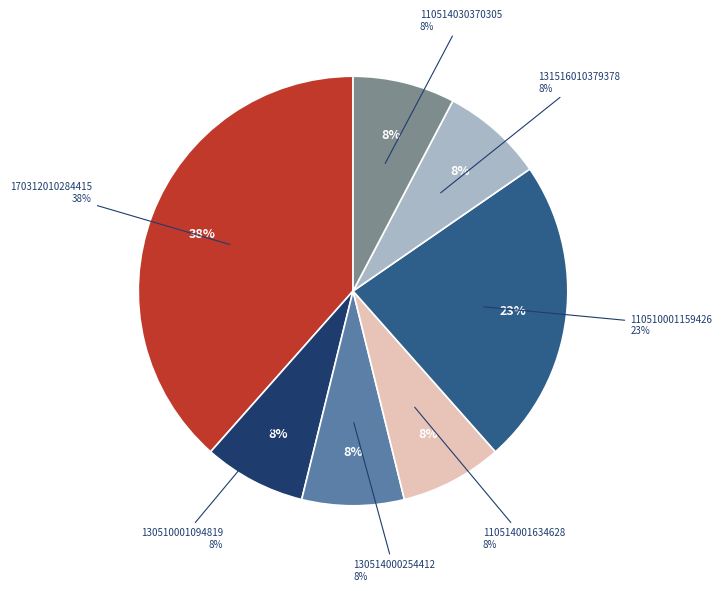

Does 131516010379378 account for over 50% of the chart?

No